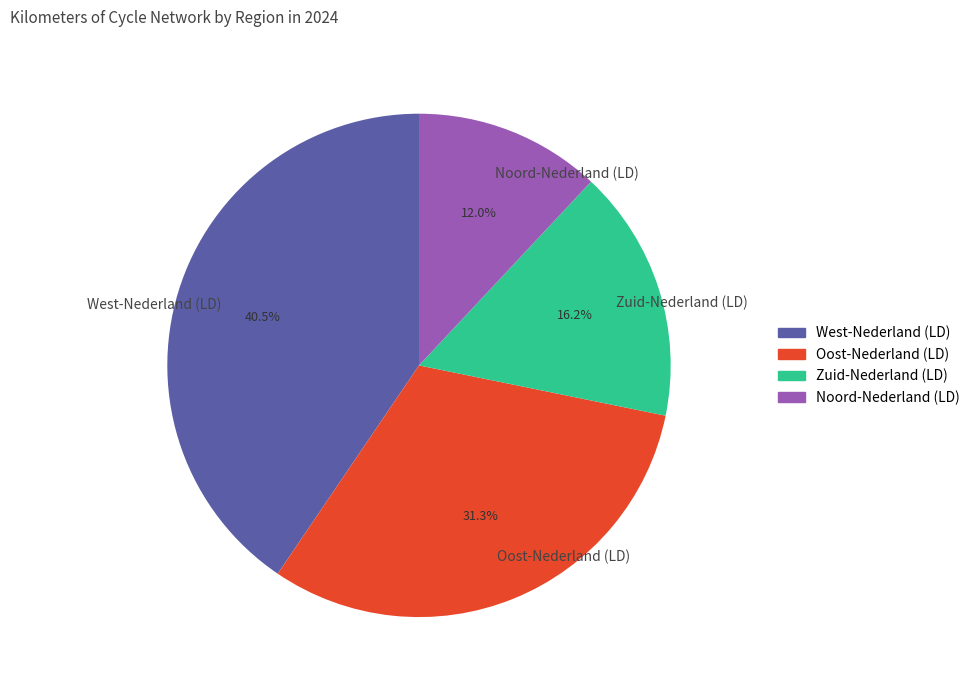

Is there a majority slice in this chart?

No